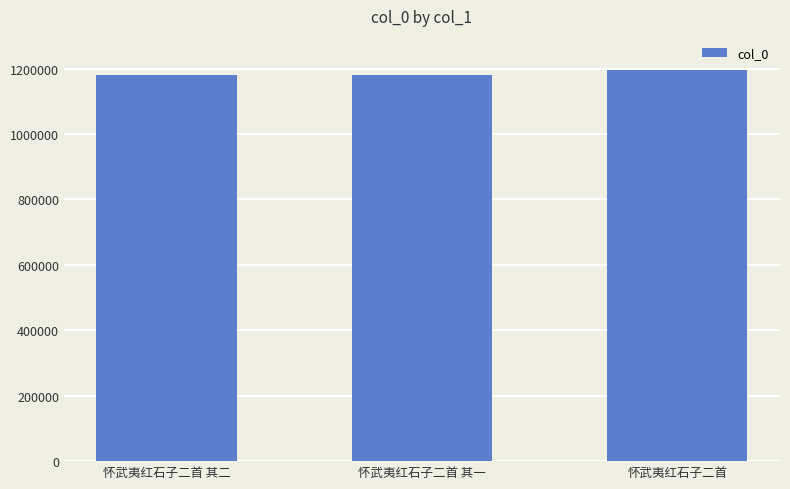

What is the sum of all values?

3555914